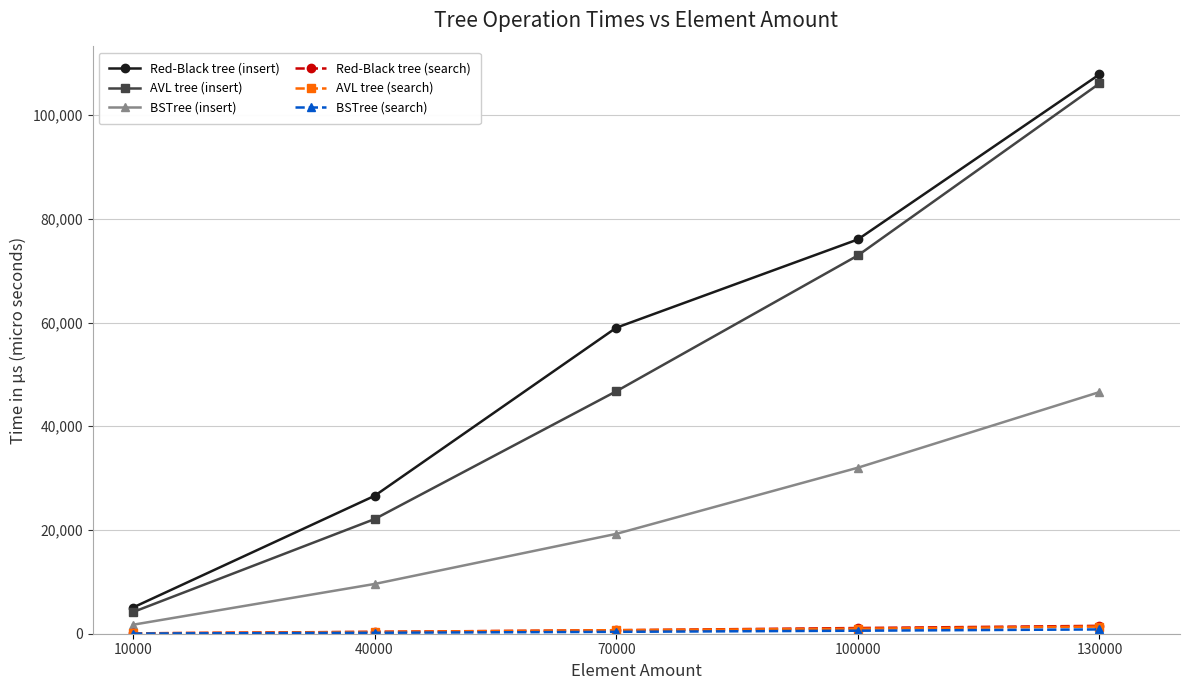

What is the sum of all AVL tree (insert) values?

252031.9